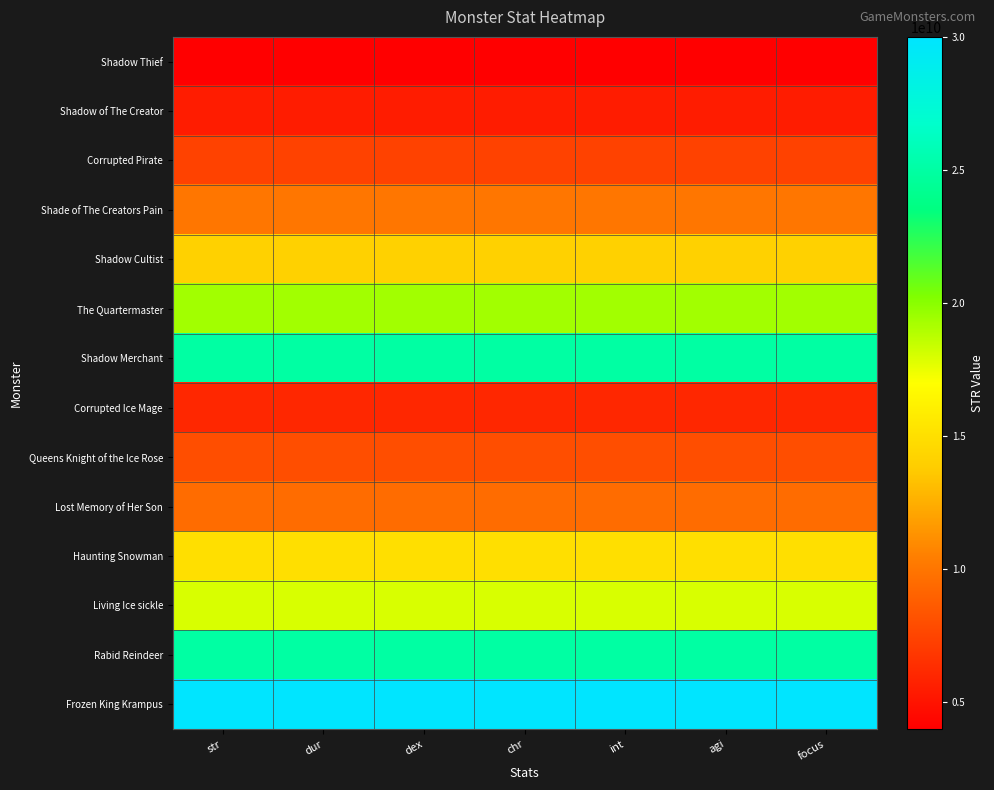

What is the total value across all series at str?

196810203800